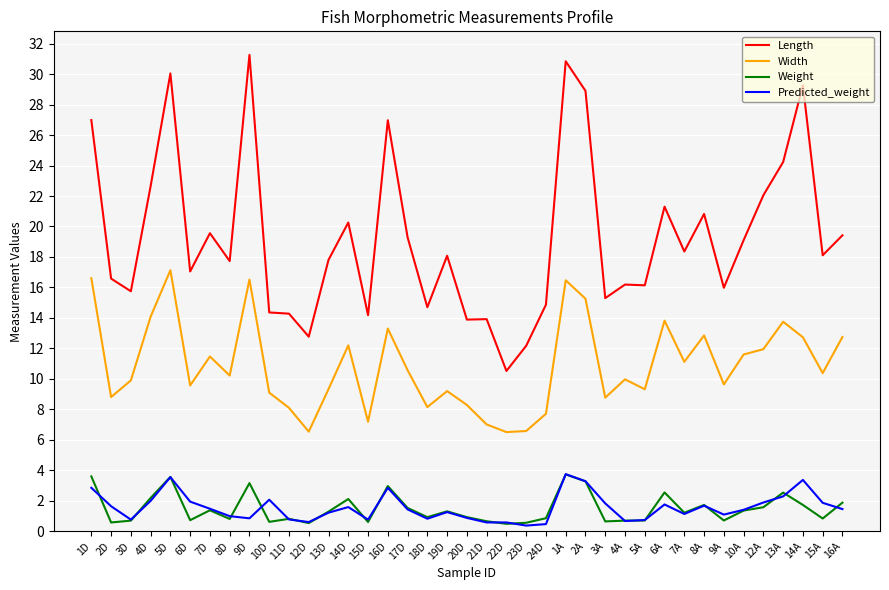

The Weight series shows 0.8 at 15A. True or false?

True